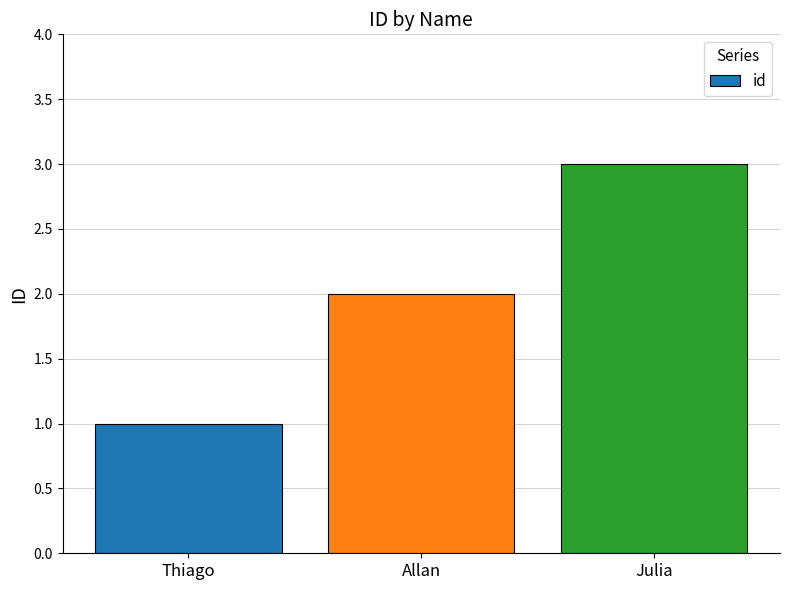

What is the greatest value displayed?

3